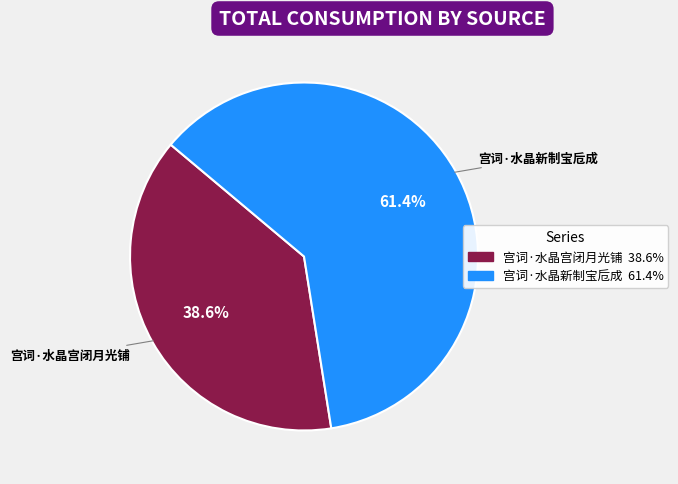

Combined, do 宫词·水晶宫闭月光铺 and 宫词·水晶新制宝卮成 account for over 50%?

Yes